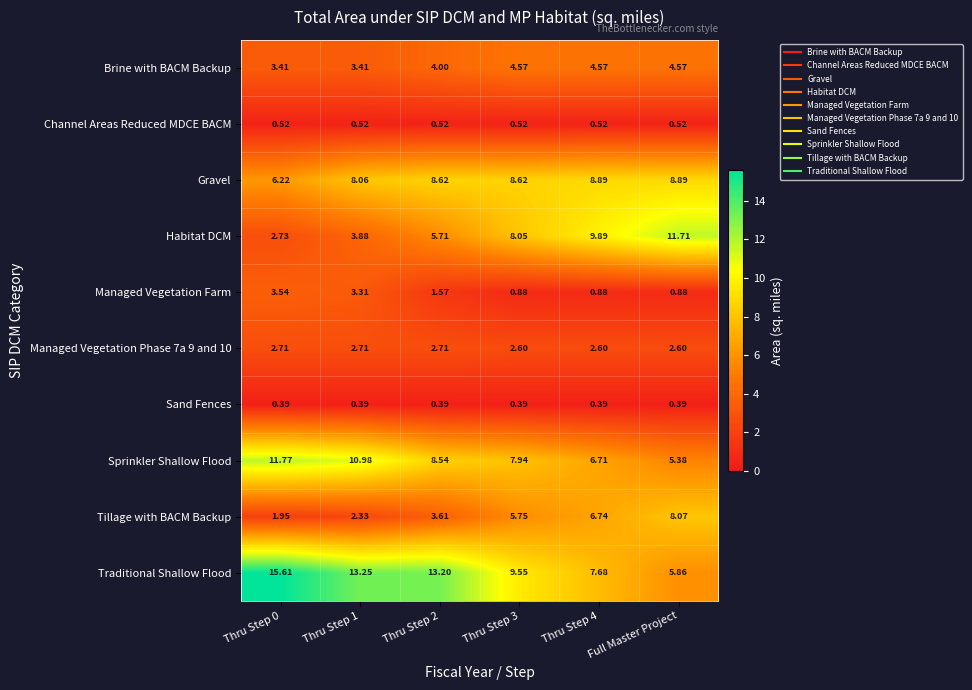

Count the number of categories in the chart.

6